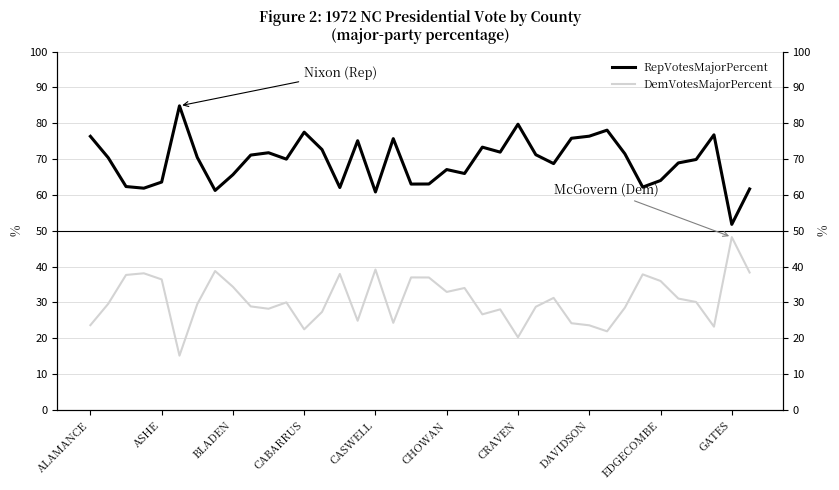

What is the difference between the DemVotesMajorPercent values at 24 and 21?

13.8